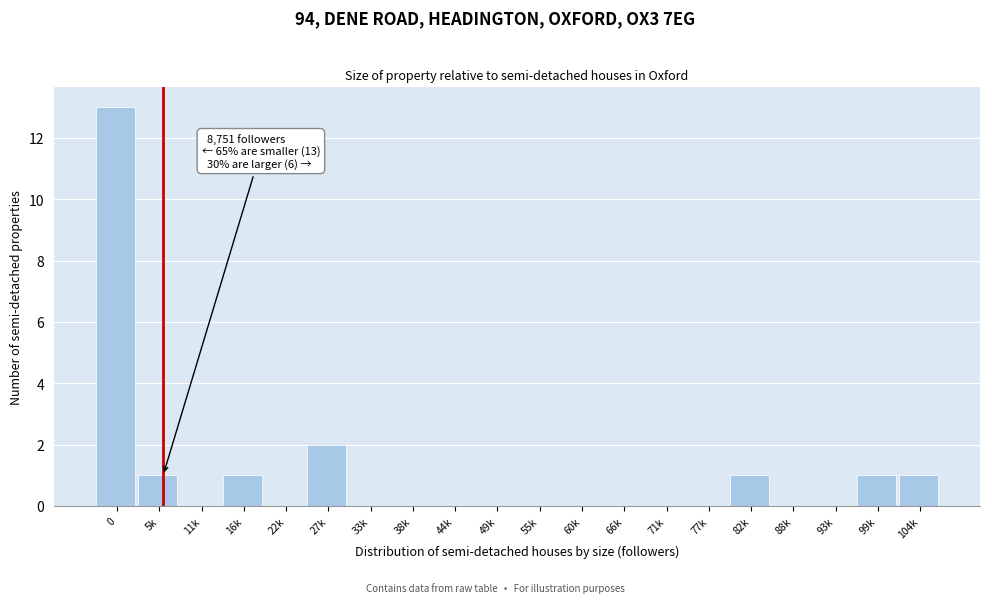

Reading left to right, what are all the values shown in this chart?

0=13	5k=1	11k=0	16k=1	22k=0	27k=2	33k=0	38k=0	44k=0	49k=0	55k=0	60k=0	66k=0	71k=0	77k=0	82k=1	88k=0	93k=0	99k=1	104k=1